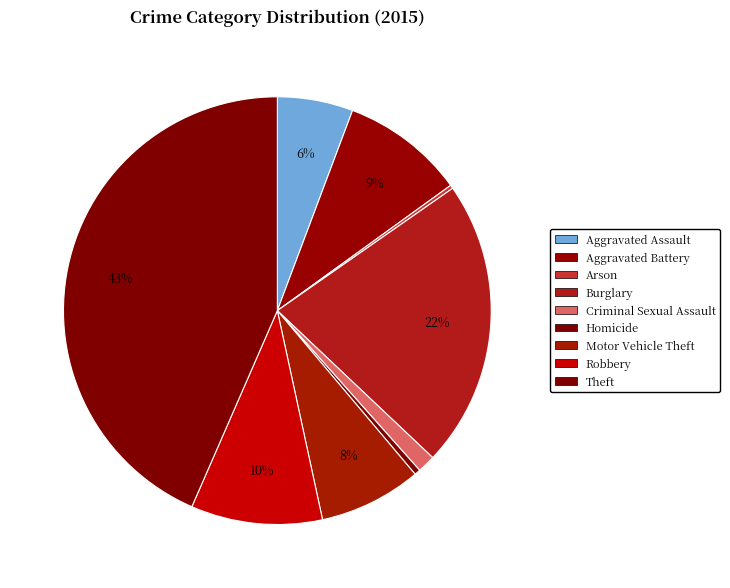

Between Burglary and Aggravated Assault, which is larger?

Burglary